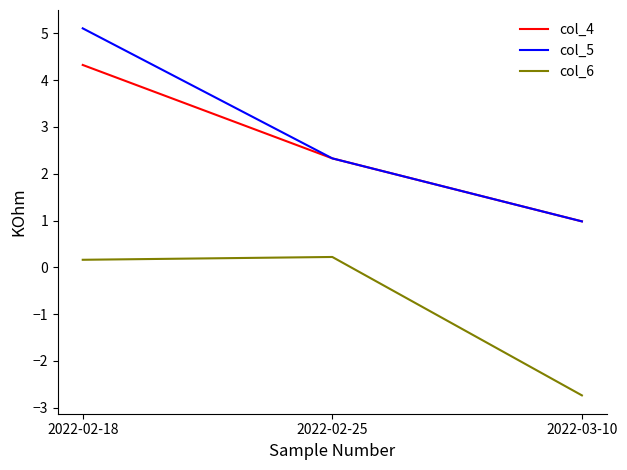

Which series has the widest spread of values?

col_5